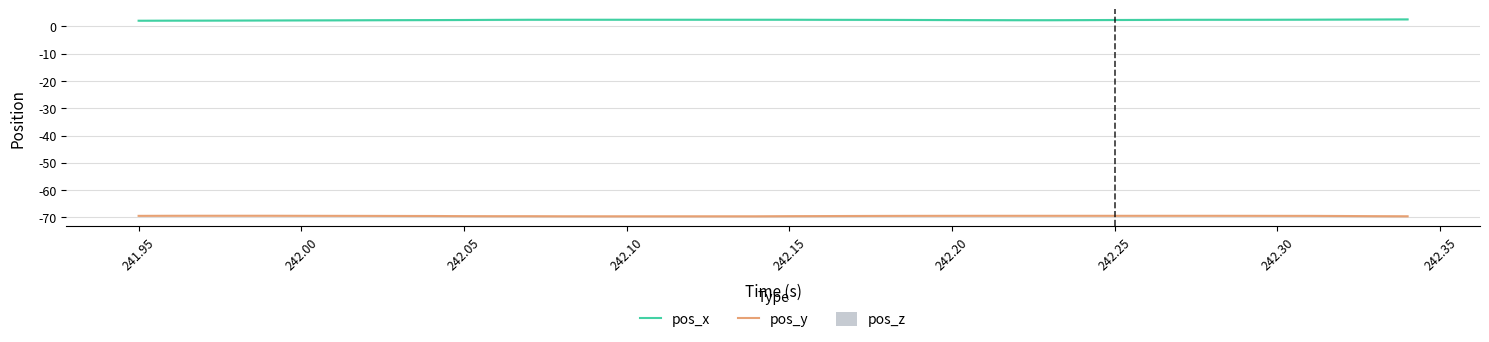

What is the difference between the maximum and minimum values in the pos_y series?

0.2